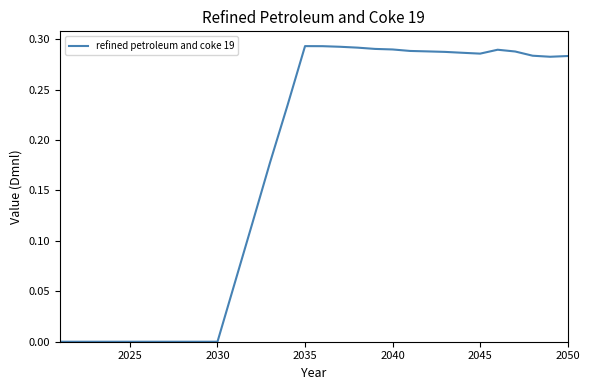

The value at 2025 is 0.2. True or false?

False